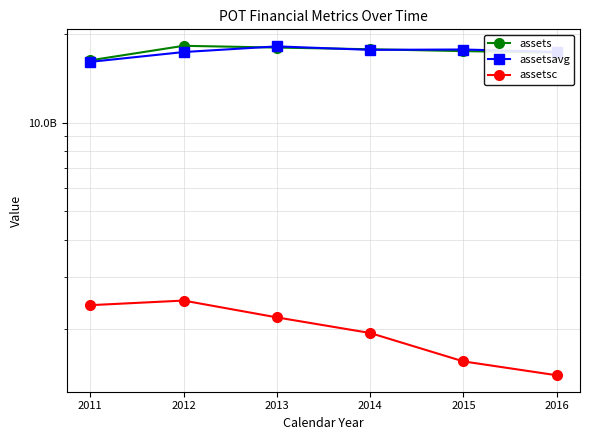

Which label corresponds to the largest value in the chart?

2012